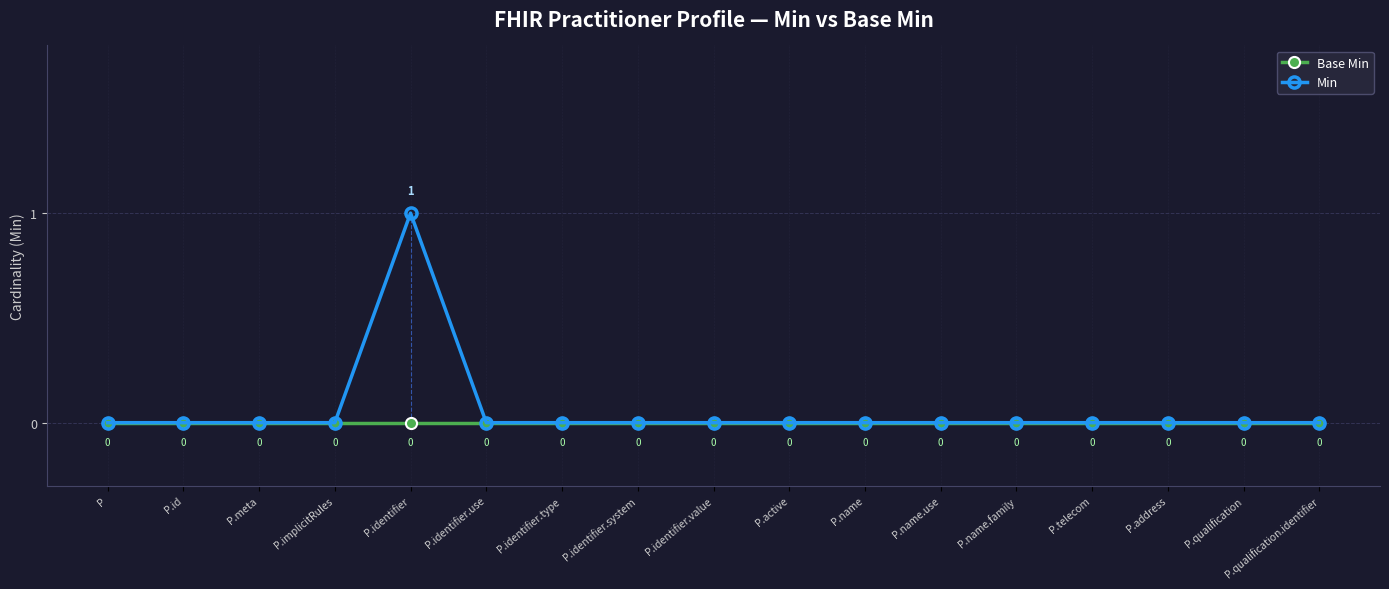

How many lines are shown in the chart?

2